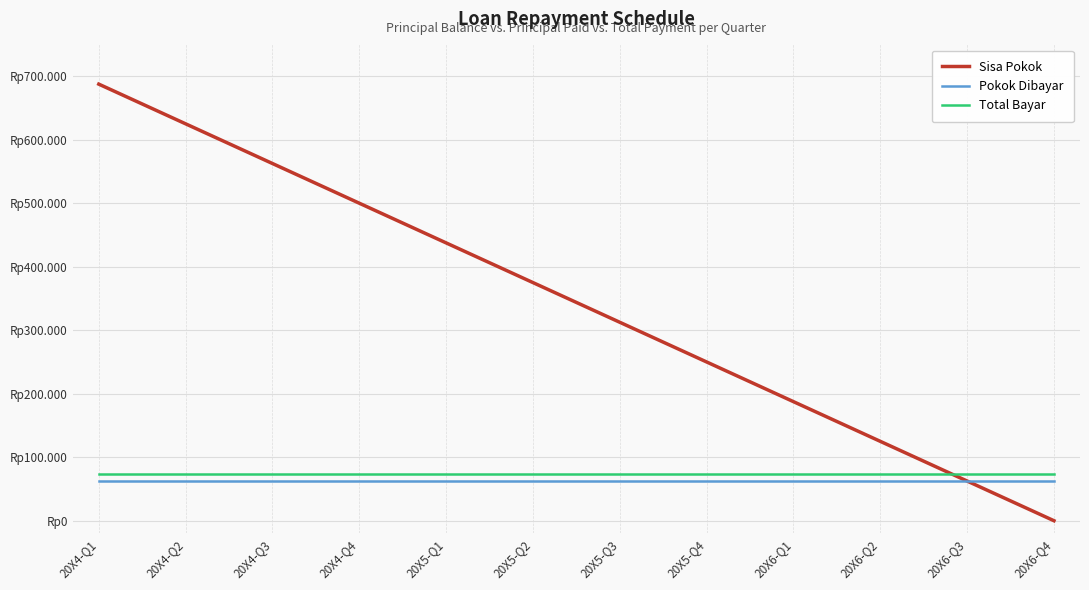

What is the total value across all series at 20X6-Q3?

198750